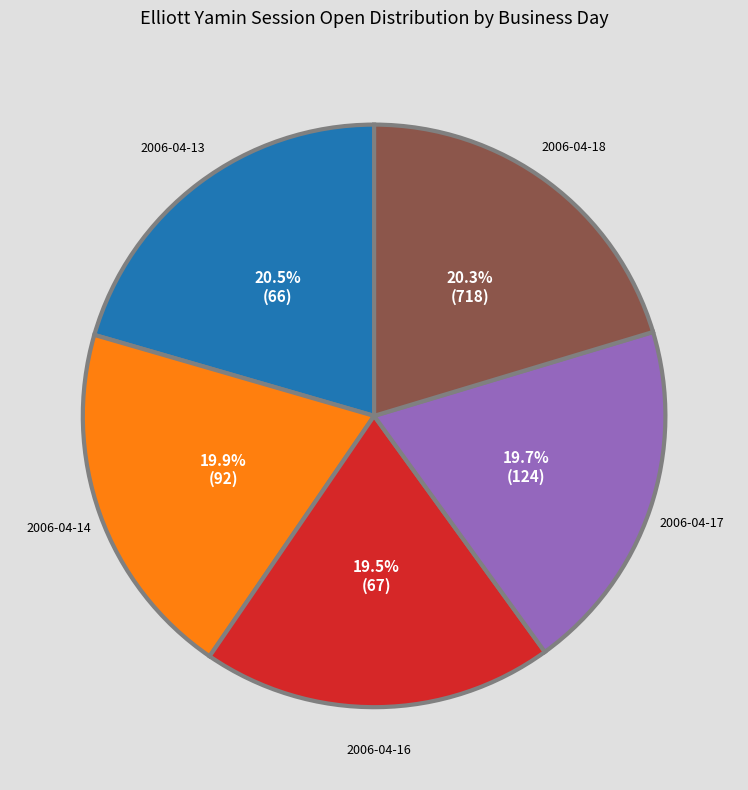

Approximately how many times larger is the value at 2006-04-17 compared to 2006-04-14?

1.0